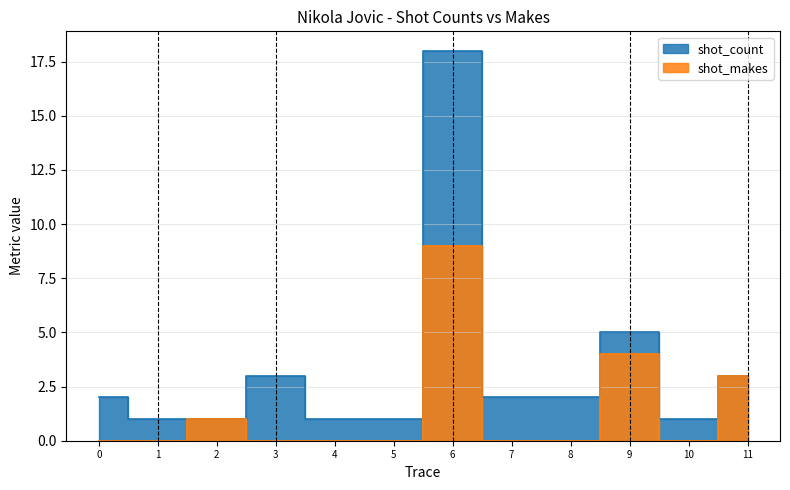

What are all the series names shown in the legend?

shot_count, shot_makes